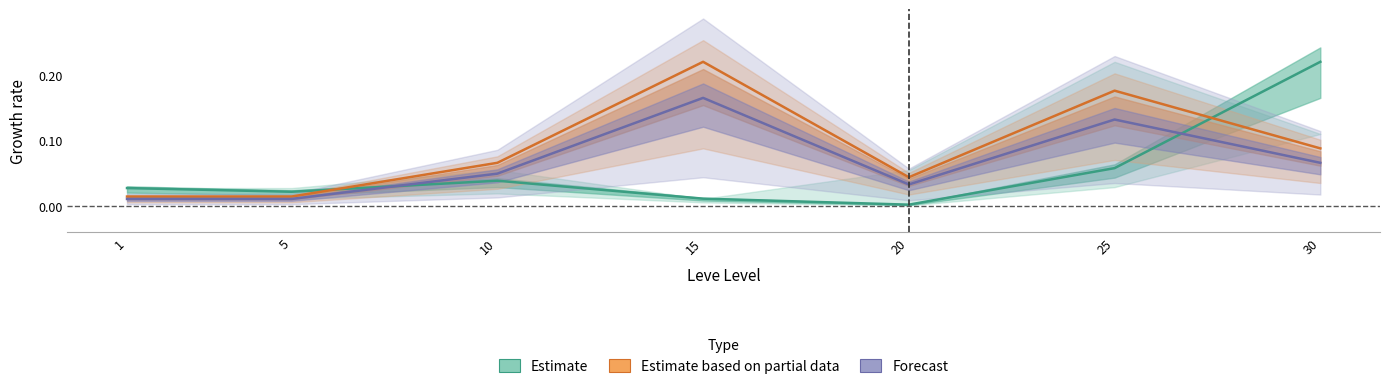

What is the value of the Avg NQ Price point at the 6th from the left?

0.1